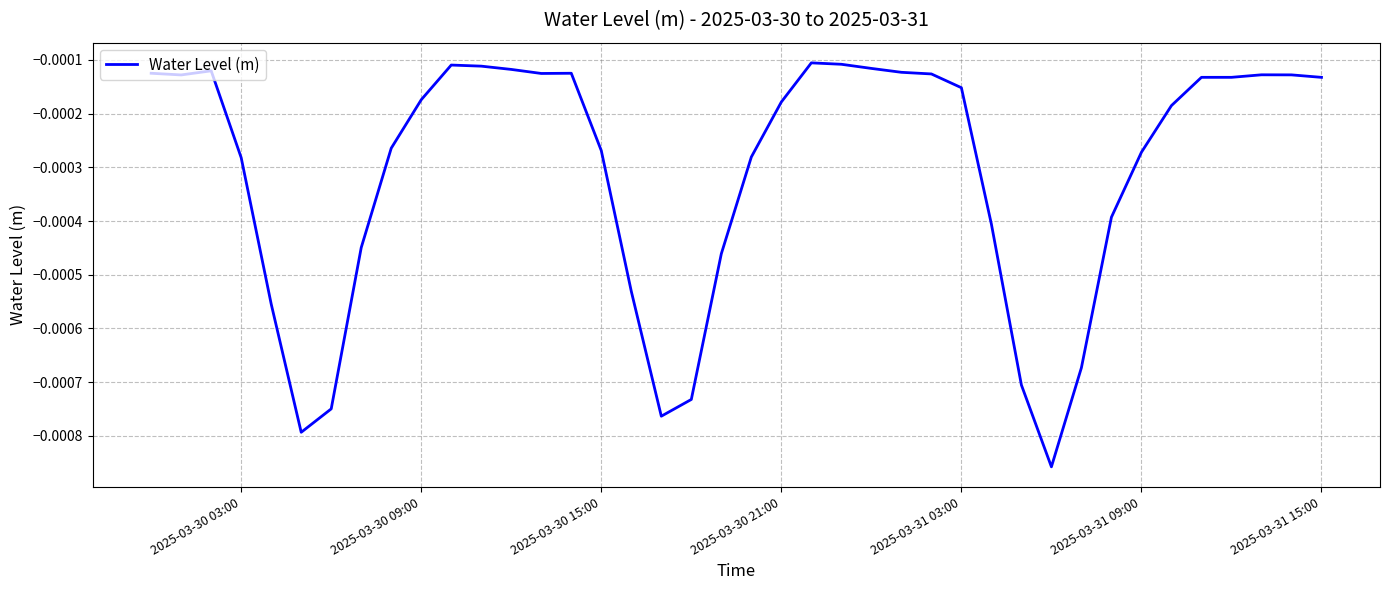

How many interior local valleys (lower than both neighbors) does the data have?

6